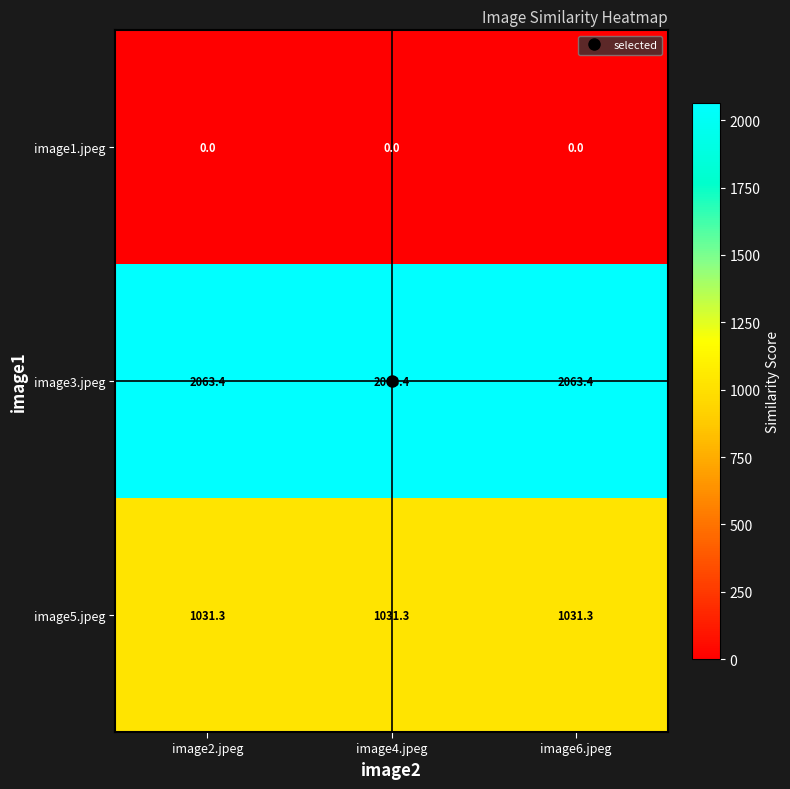

At how many categories does at least one series exceed 1102?

3